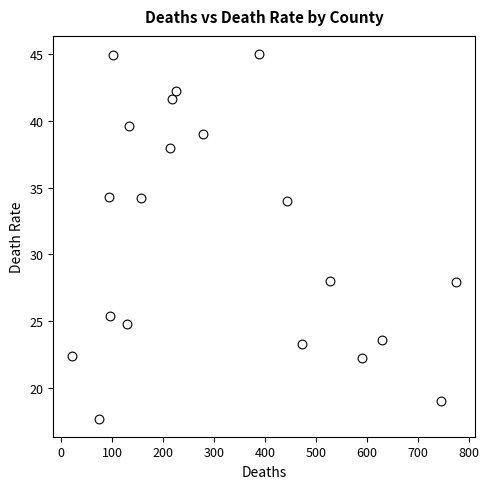

What is the range of Y values (max minus min)?

27.3